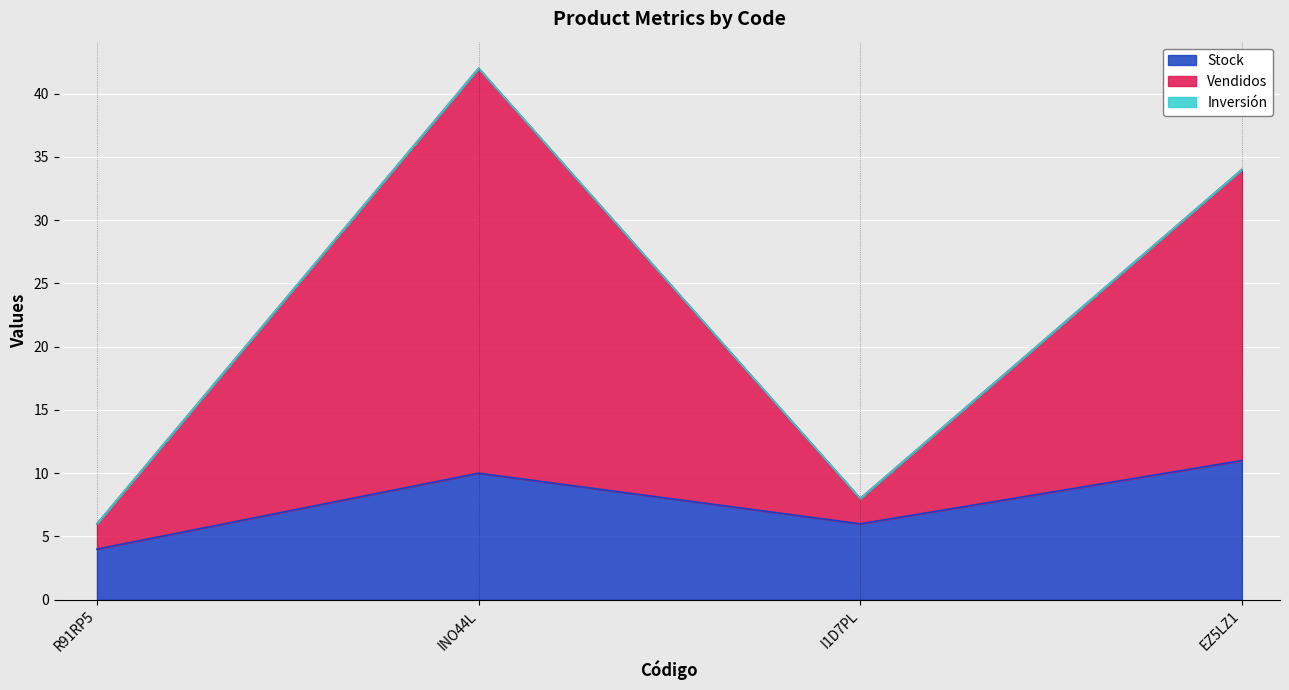

True or false: Vendidos and Stock intersect in this chart.

False